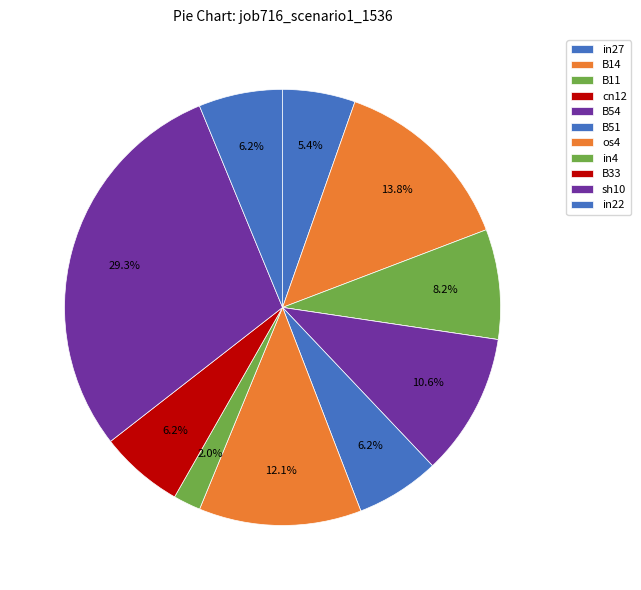

Is there any slice that represents more than half of the pie?

No